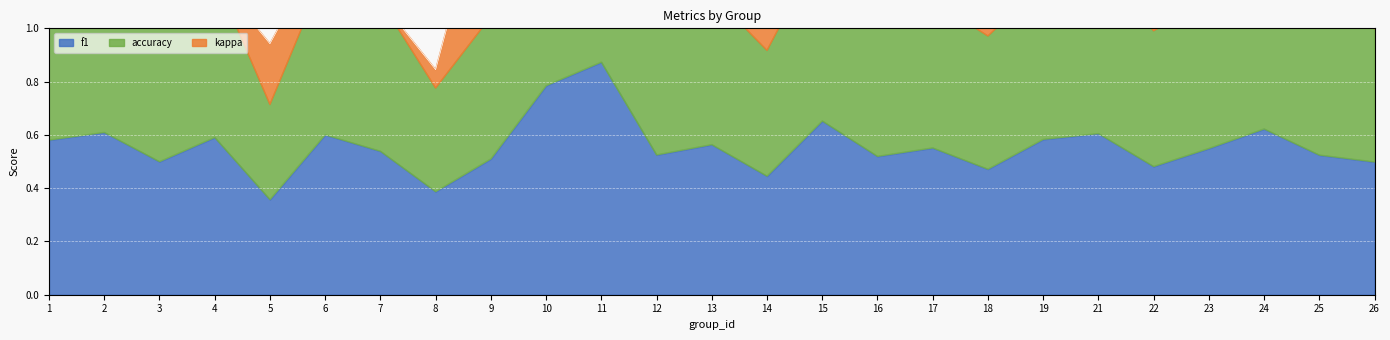

At 15, list the series in order from smallest to largest.

kappa, f1, accuracy